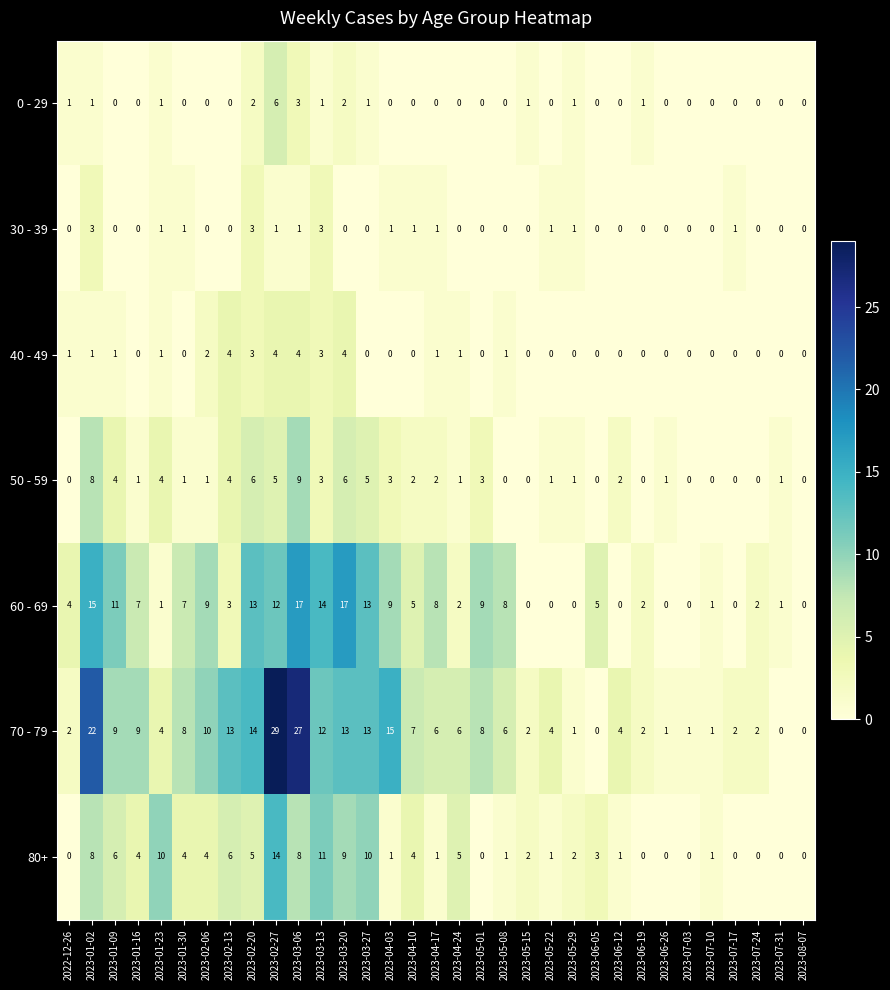

Which series has the largest total across all categories?

70 - 79